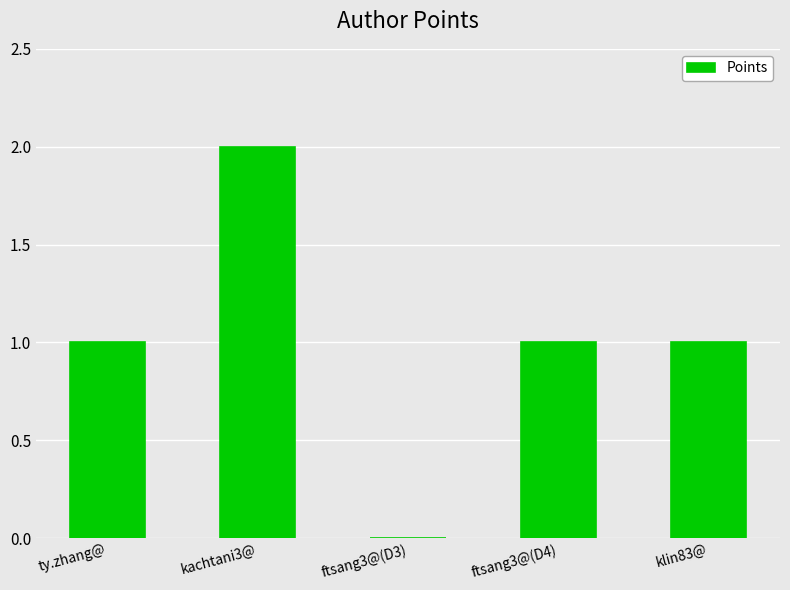

The value at klin83@ is 2. True or false?

False